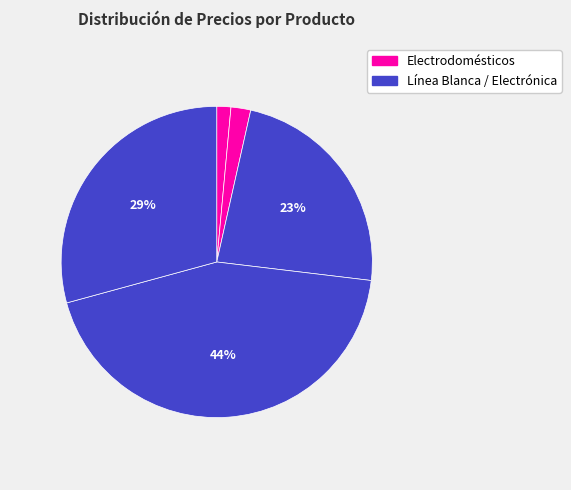

Count the number of slices in the pie.

5